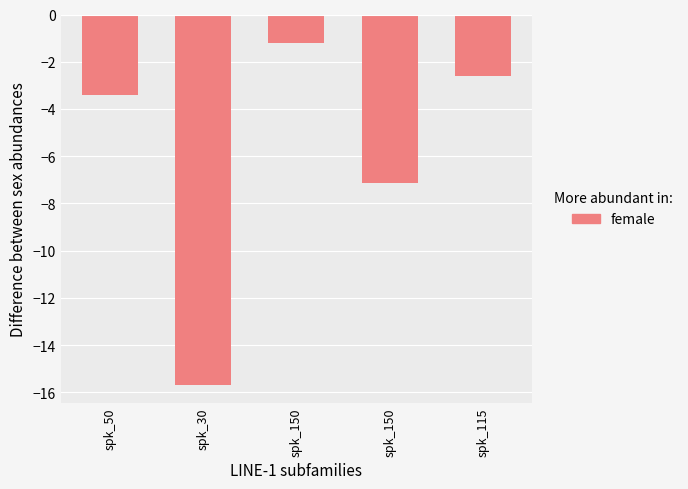

Between spk_150 and spk_30, which is larger?

spk_150